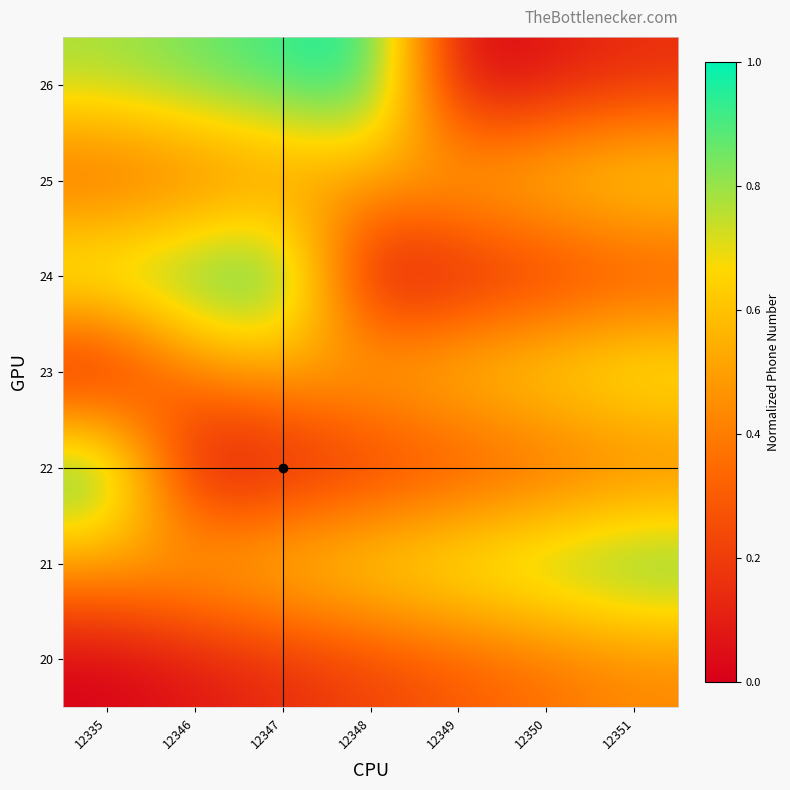

At how many categories does at least one series exceed 0?

7